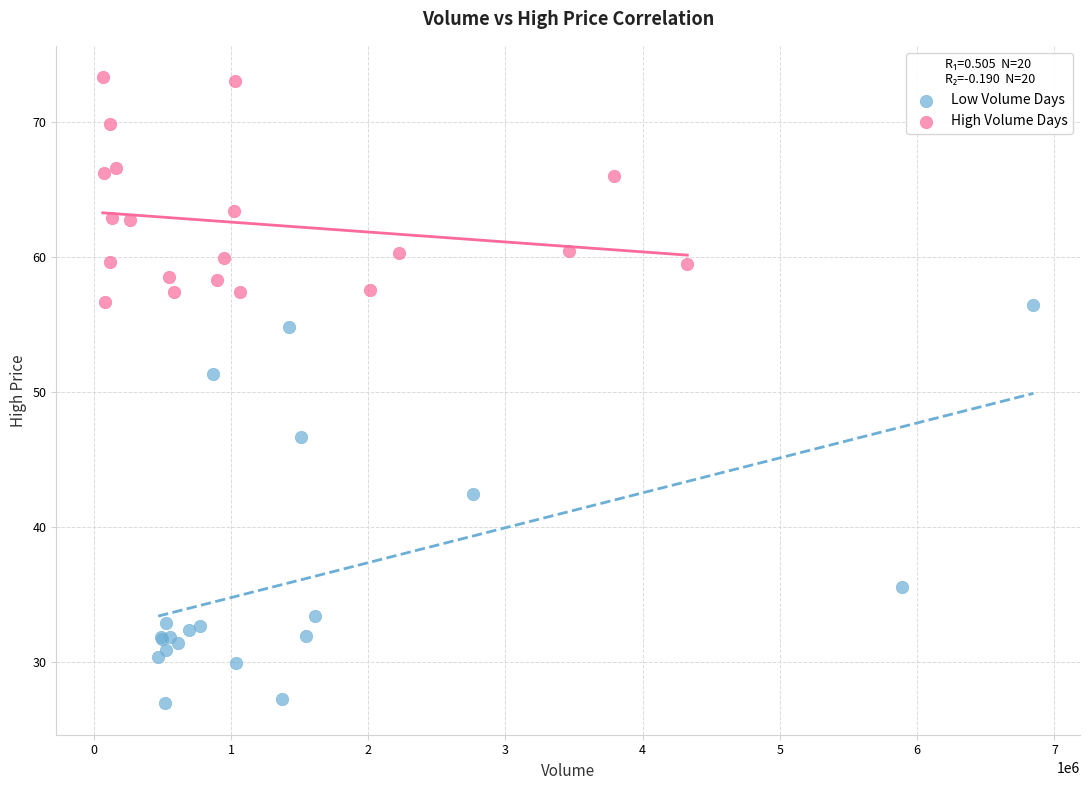

Which series contains the lowest Y value?

Low Volume Days